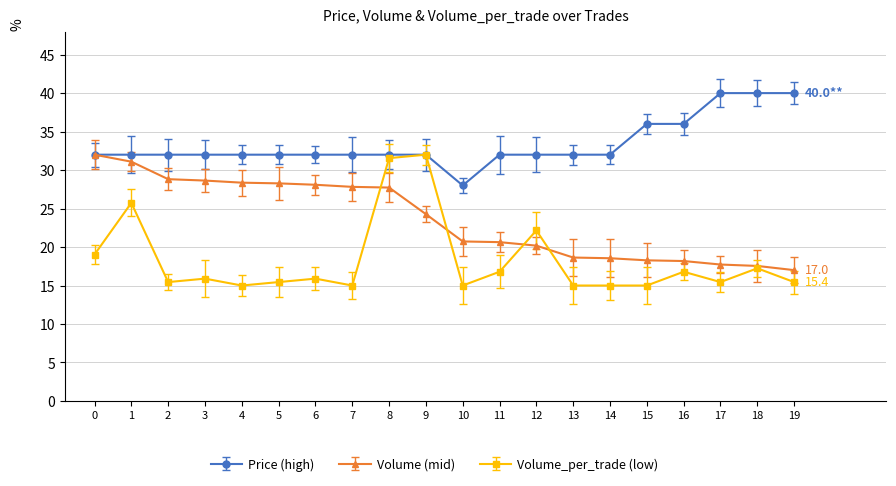

True or false: Volume_per_trade (low) has more than 0 interior local peaks.

True